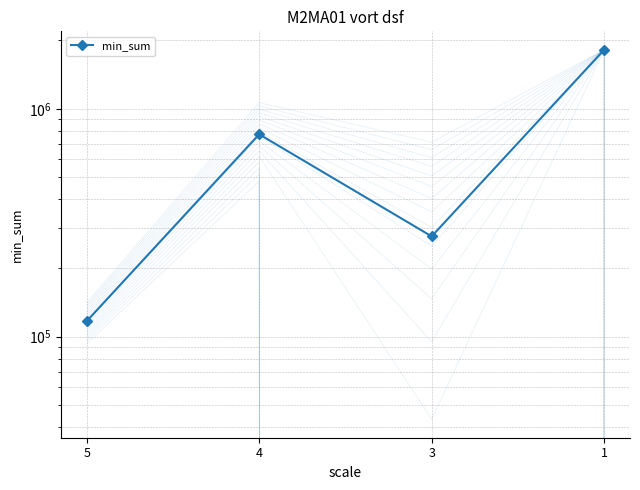

What is the change in value from 5 to 1?

+1700015.0